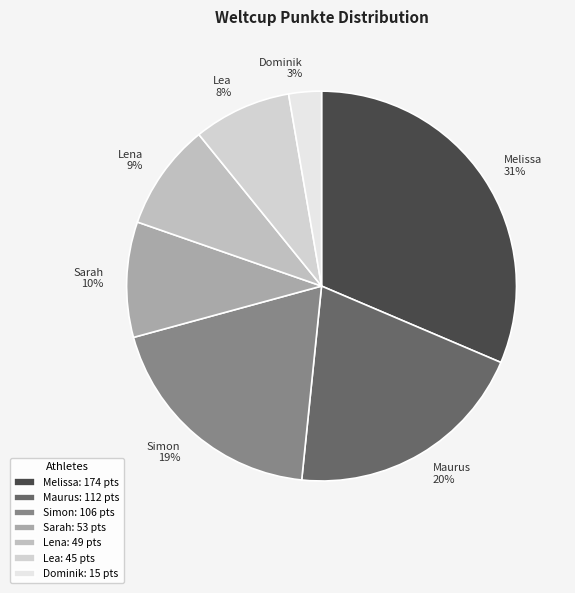

Is Simon the majority of the pie?

No